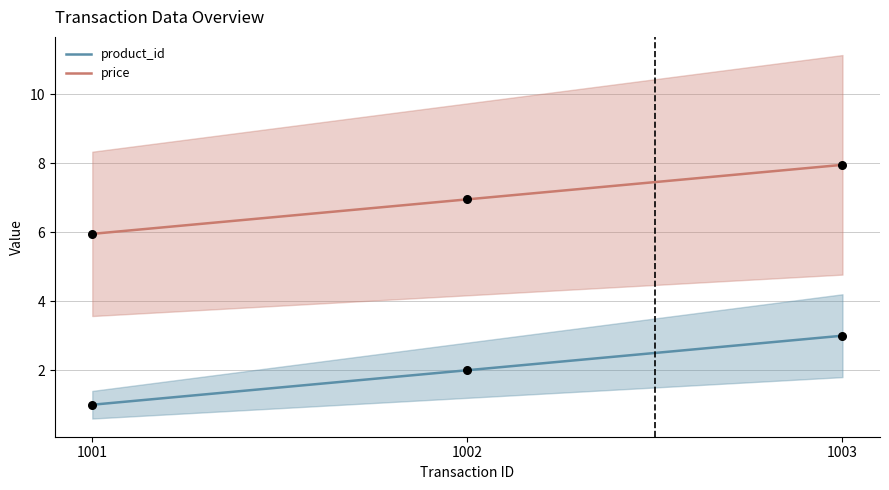

Is the value of product_id at 1001 greater than the value of price at 1003?

No